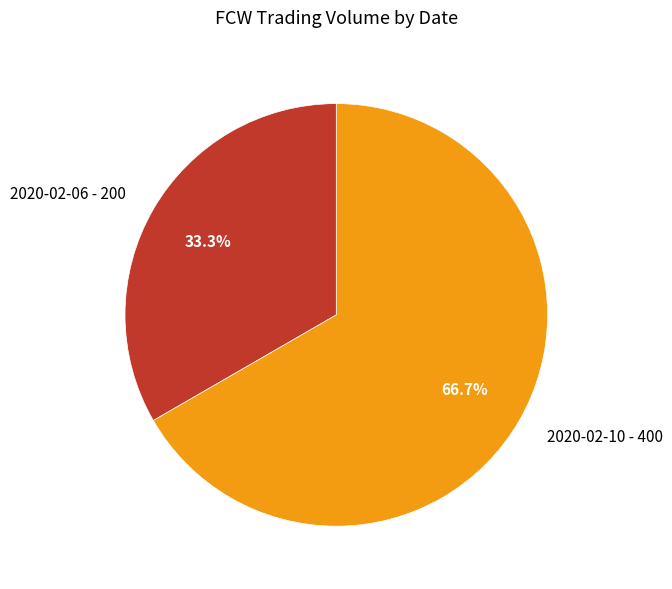

Which slice is the largest?

2020-02-10 - 400